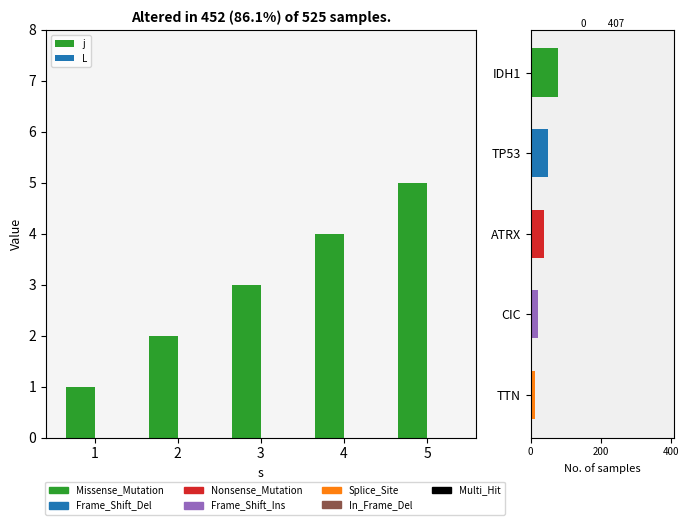

Reading left to right, extract all data points from this chart.

j: 1=1	2=2	3=3	4=4	5=5
L: 1=0	2=0	3=0	4=0	5=0